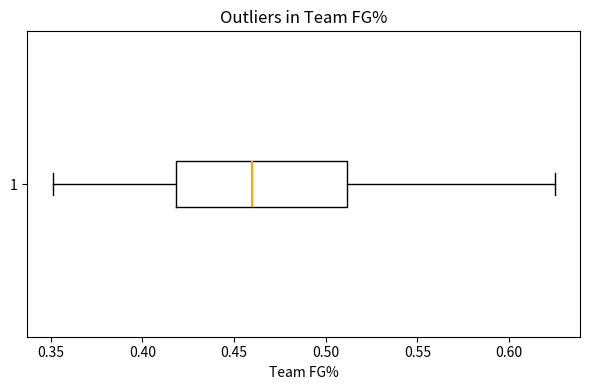

Transcribe this box plot: give where the median line is, the range the box spans, and where the two whiskers end, as read against the x-axis. The values are not printed on the chart, so give them approximately, as read against the axis.

median 0.460, box 0.420 to 0.510, whiskers 0.350 to 0.625